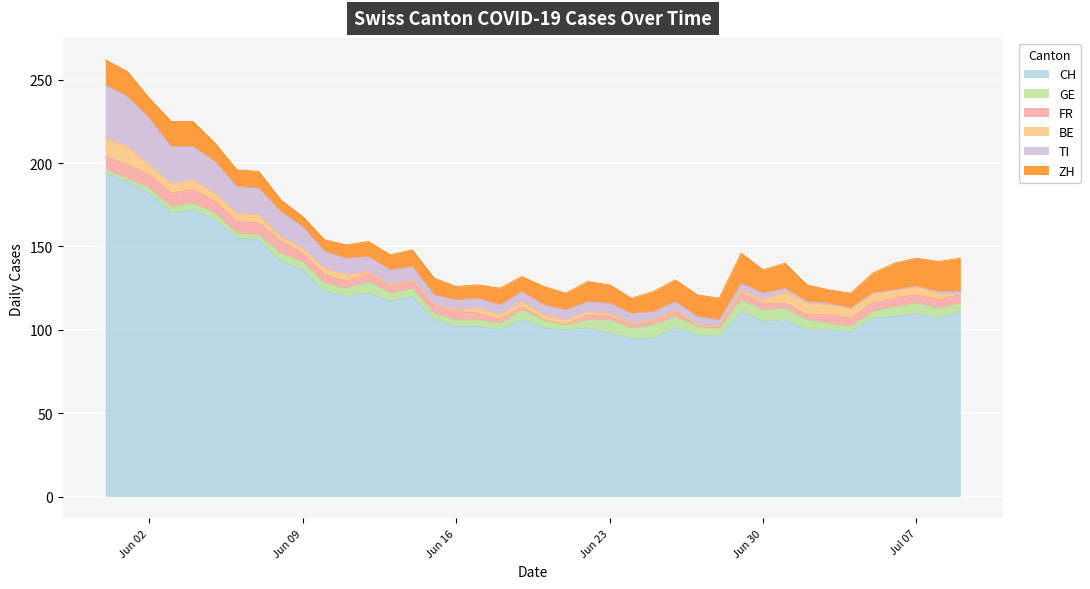

The value of CH at 8 is 141. True or false?

True